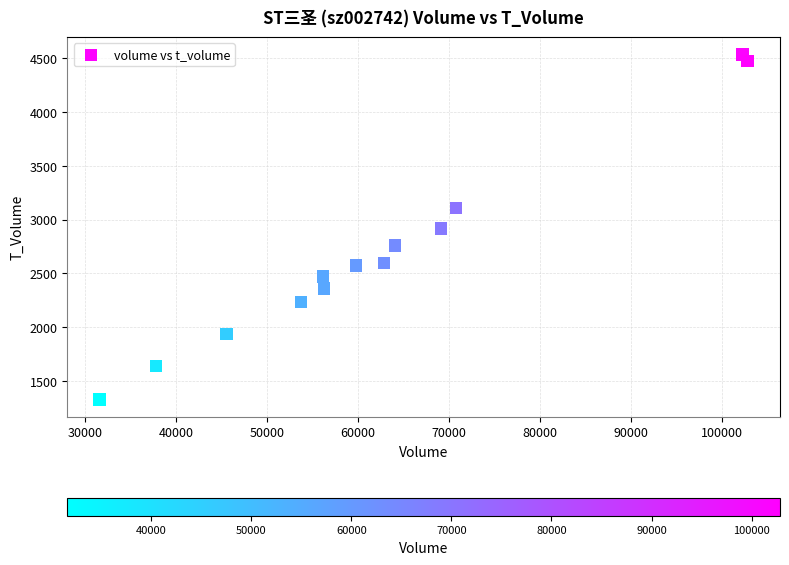

What is the range of X values (max minus min)?

71196